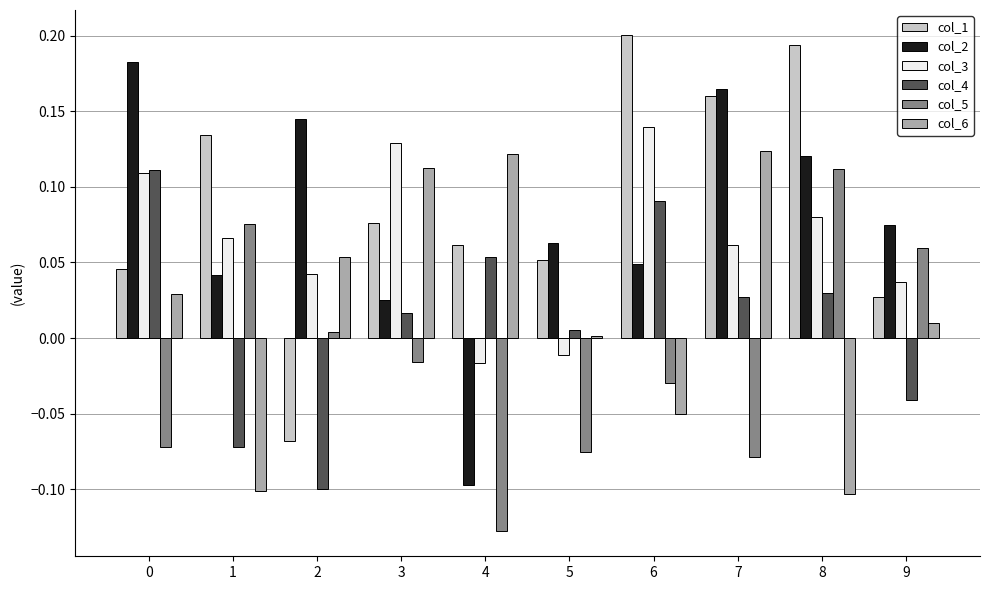

Where is col_6 nearest to the value 0?

5